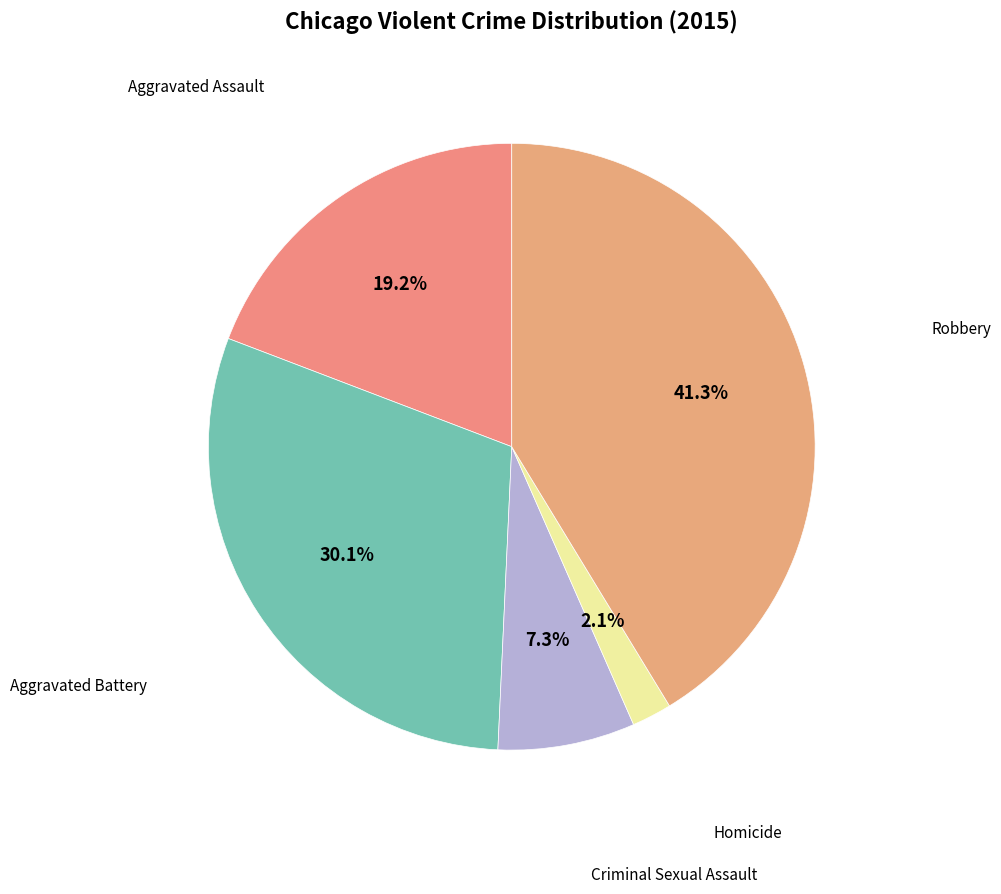

To the nearest percent, what percentage of the pie is Criminal Sexual Assault?

7%